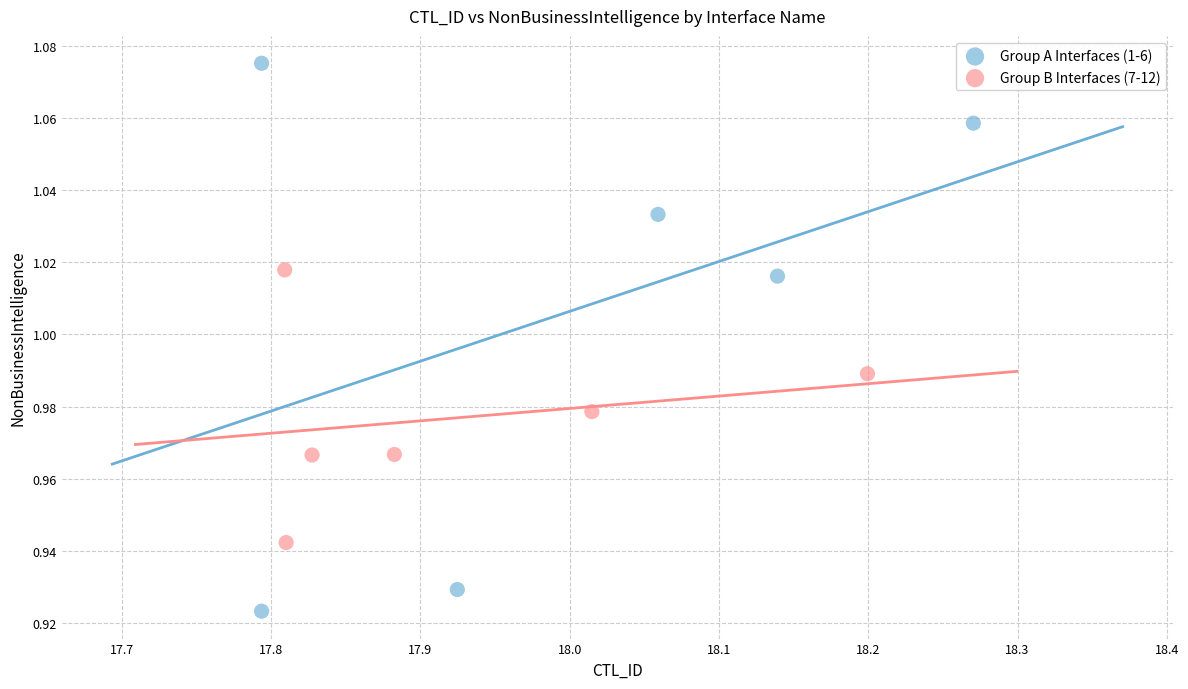

Which series contains the lowest Y value?

Group A Interfaces (1-6)